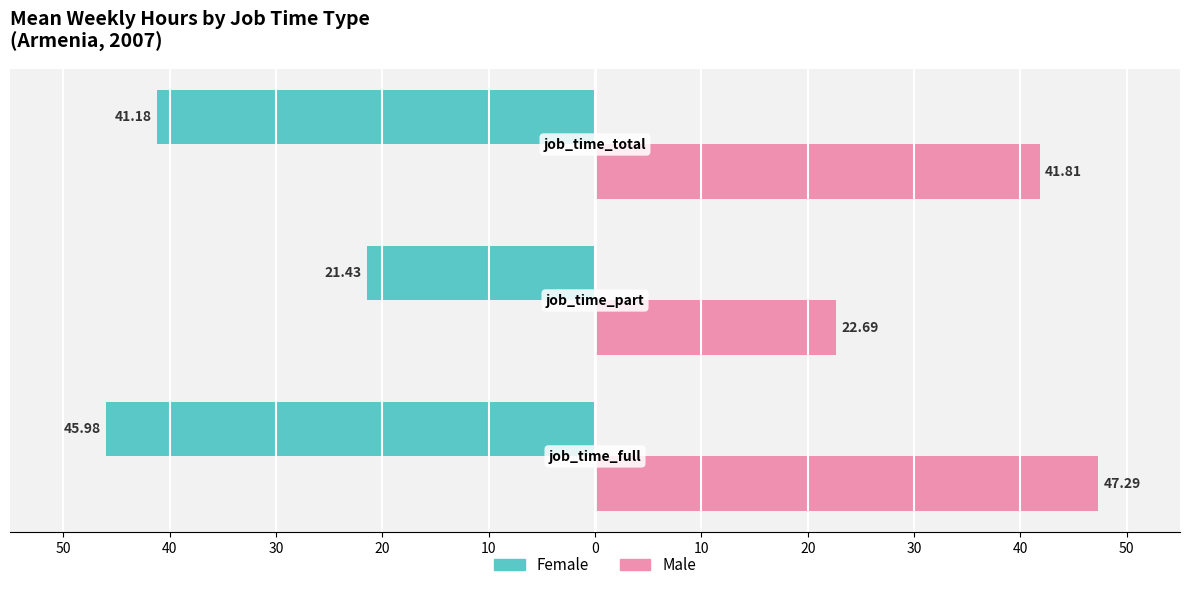

What are all the series names shown in the legend?

Female, Male